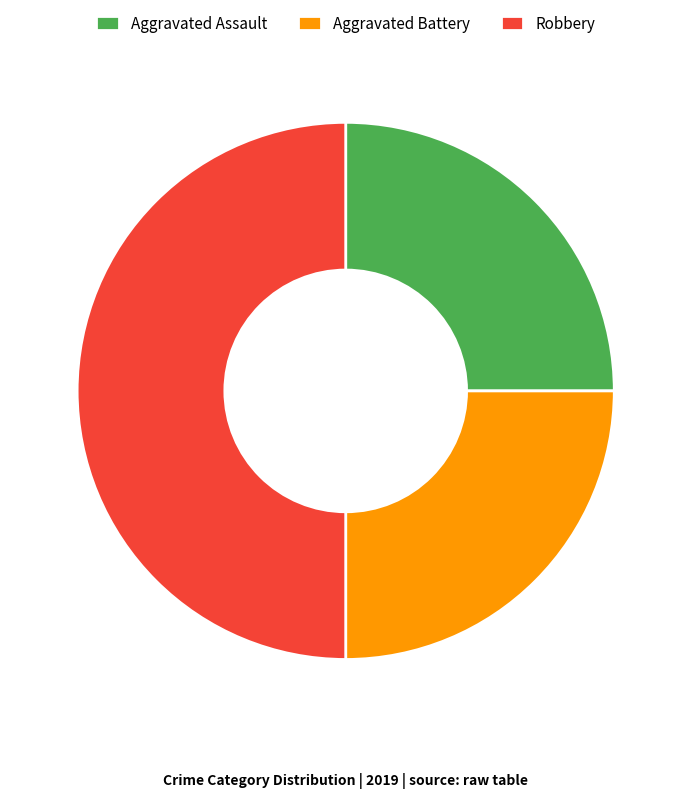

What is the largest slice in the pie chart?

Robbery